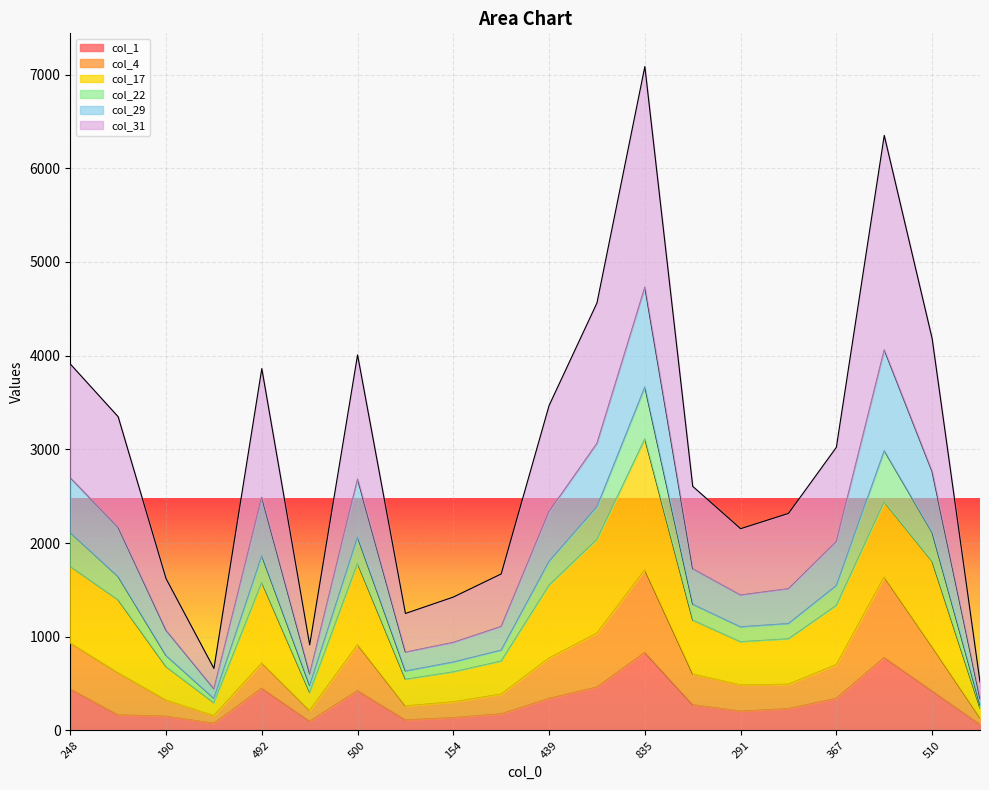

What is the difference between the maximum and second lowest values in the col_1 series?

757